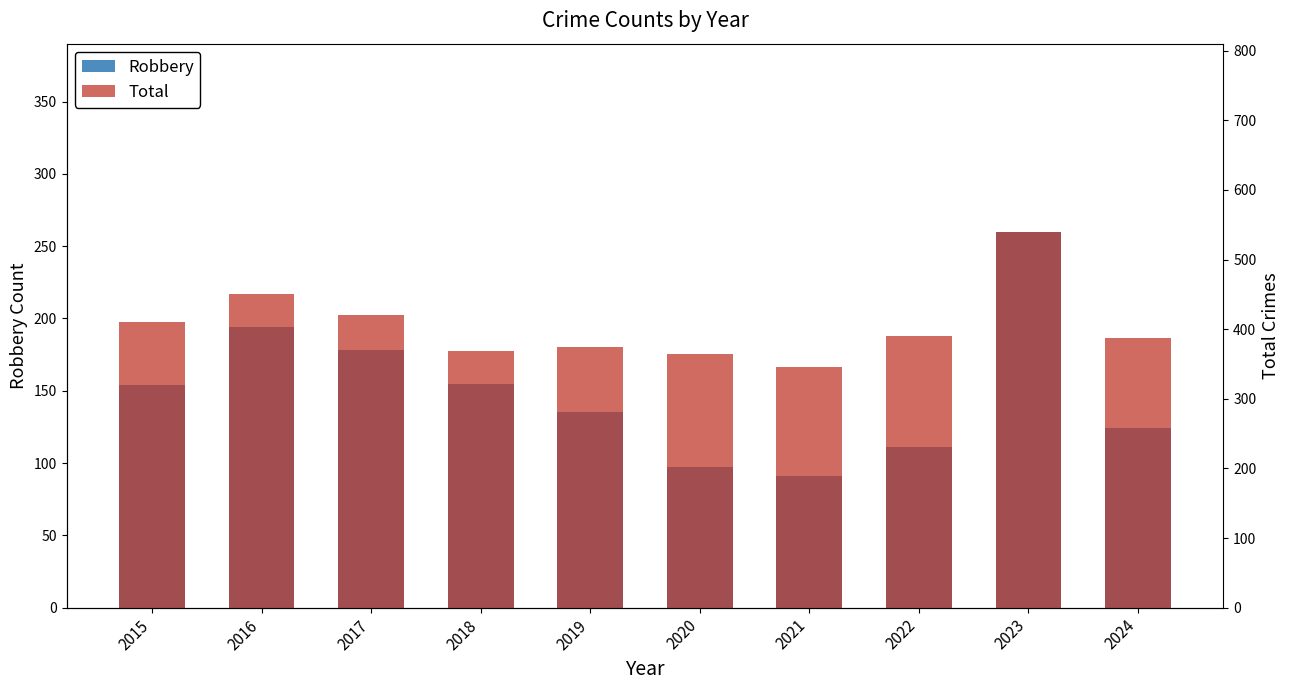

At how many categories does at least one series exceed 189?

10